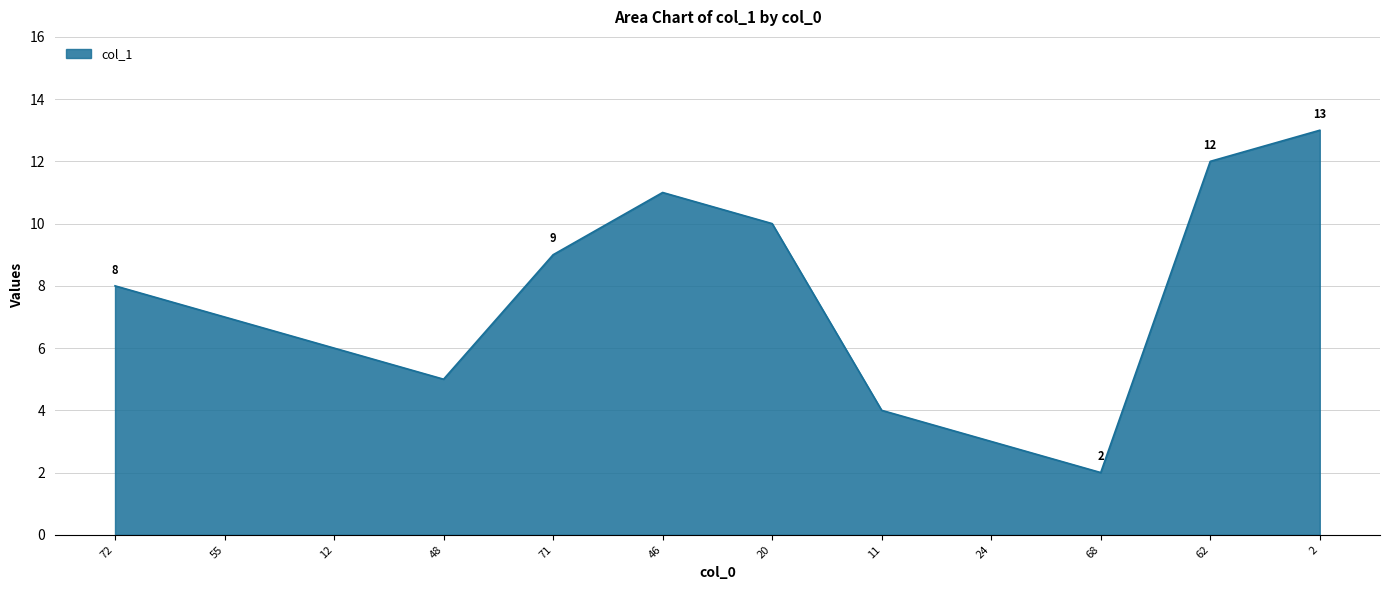

What position from the right is 68?

3